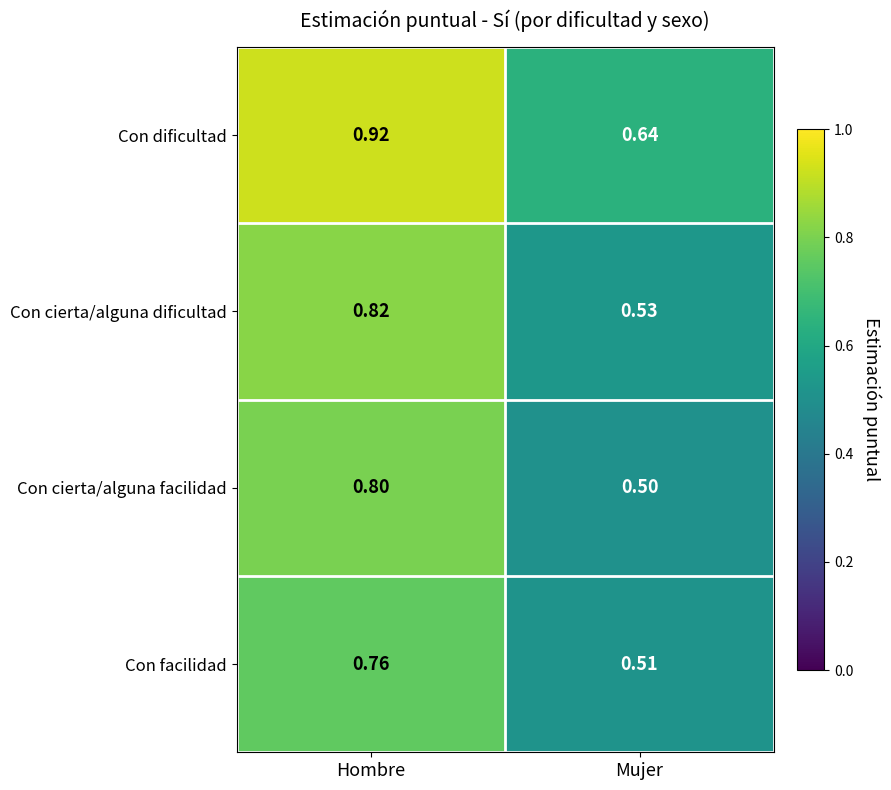

At how many categories does at least one series exceed 0?

2